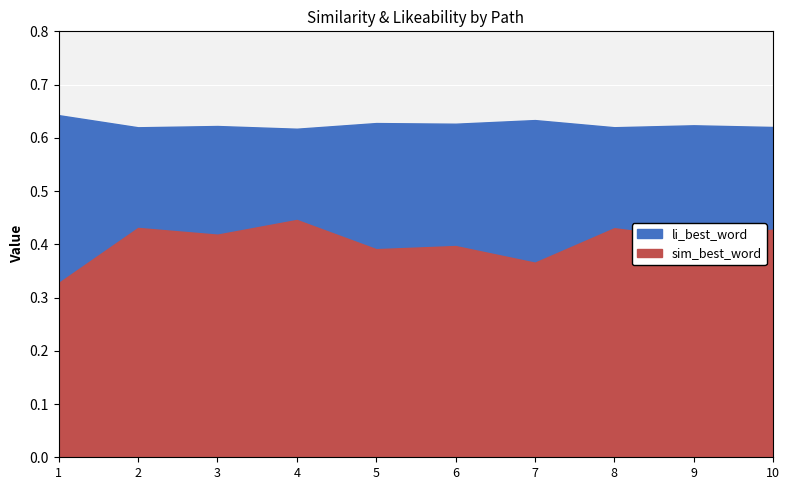

True or false: li_best_word and sim_best_word intersect in this chart.

False